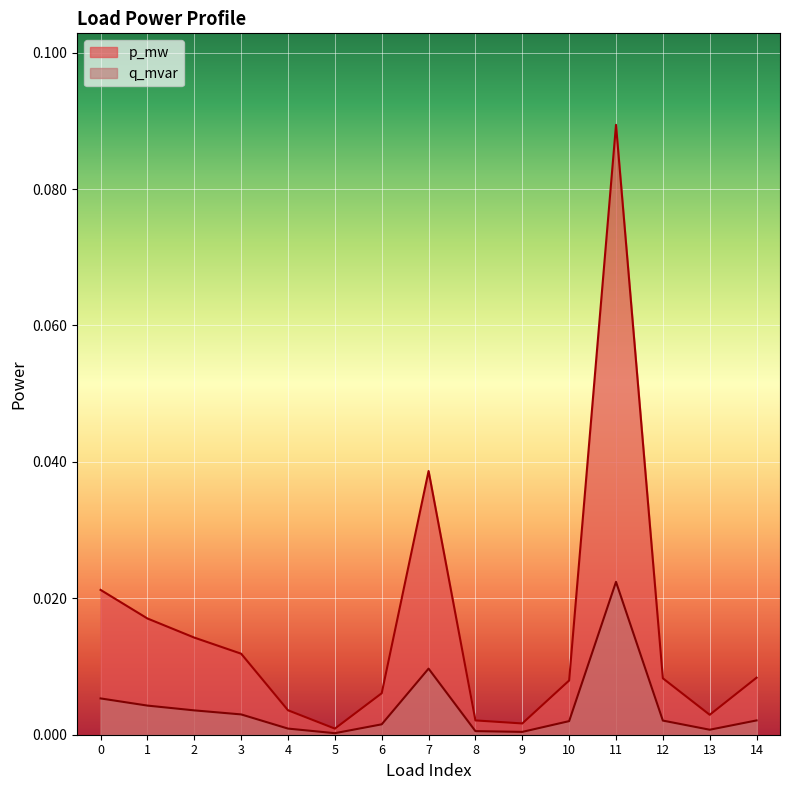

Reading right to left, transcribe all the data shown in this chart.

p_mw: 0.0	0.0	0.0	0.1	0.0	0.0	0.0	0.0	0.0	0.0	0.0	0.0	0.0	0.0	0.0
q_mvar: 0.0	0.0	0.0	0.0	0.0	0.0	0.0	0.0	0.0	0.0	0.0	0.0	0.0	0.0	0.0